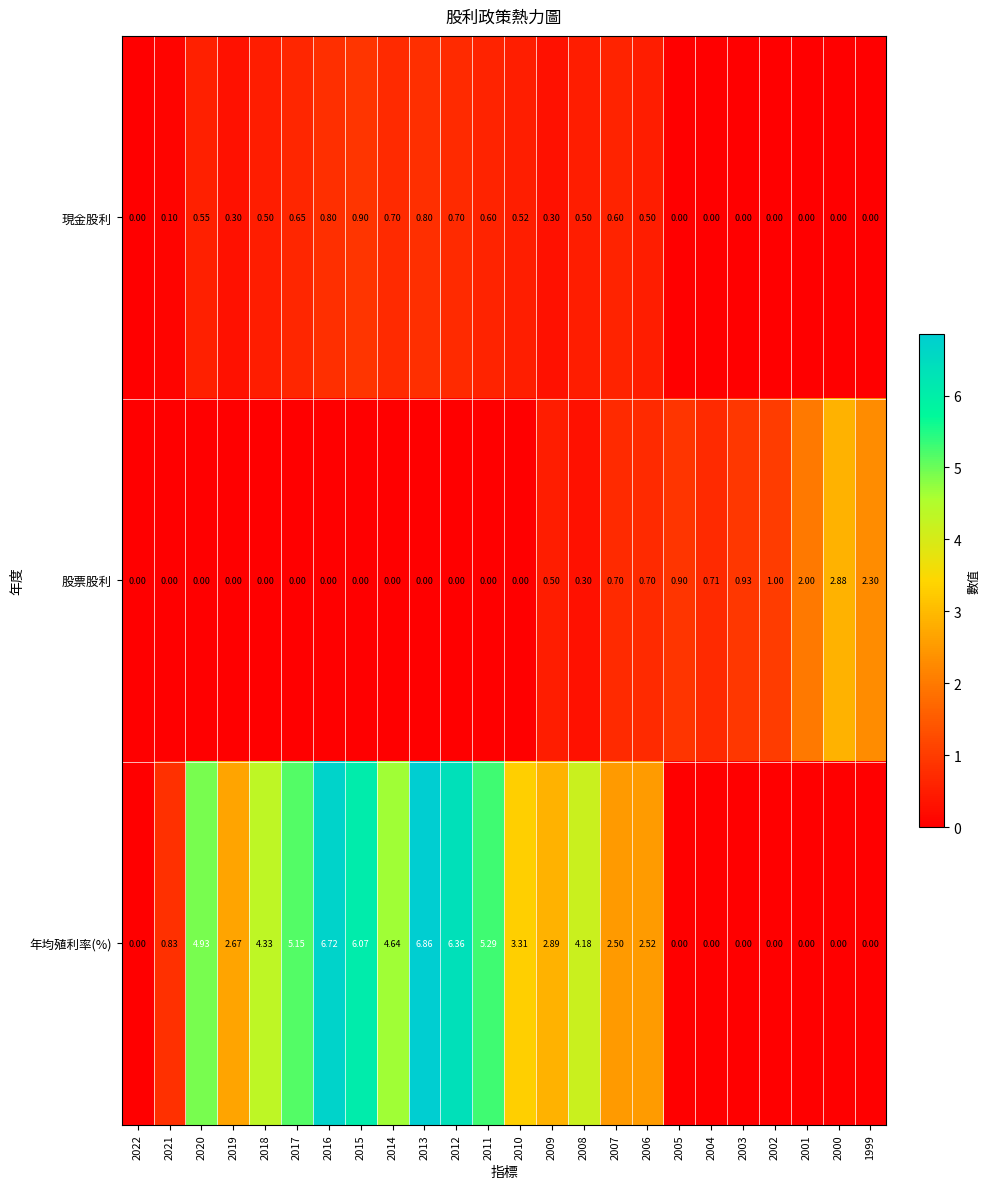

How many values in the 股票股利 series exceed 0?

11